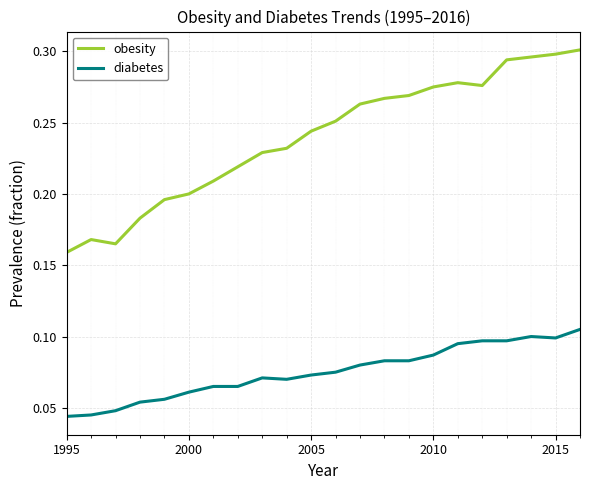

List the series in order of their overall mean, lowest first.

diabetes, obesity